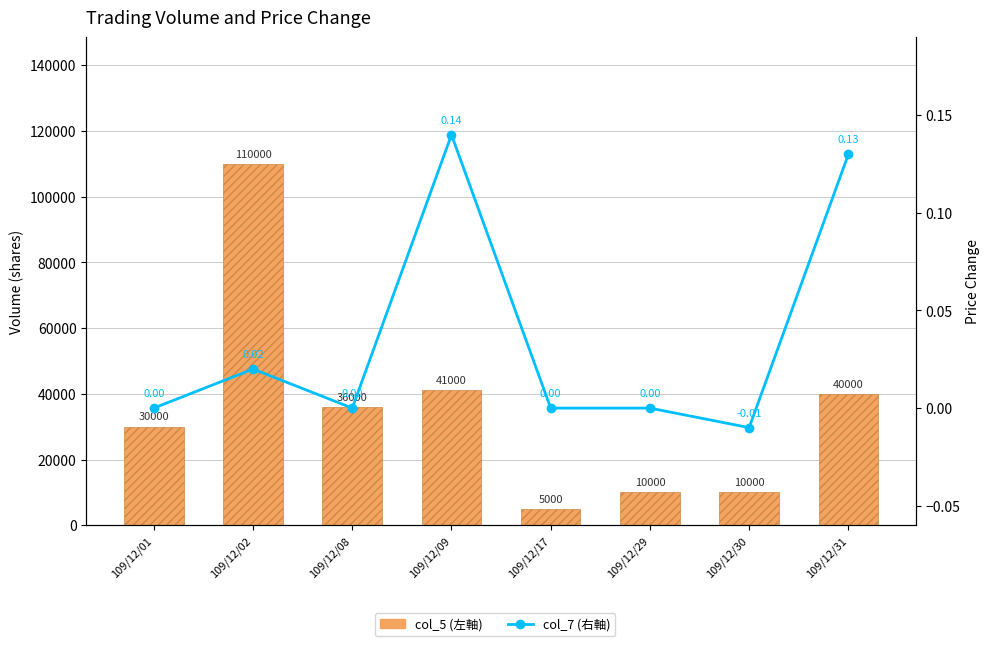

Is the value of col_7 (右軸) at 109/12/31 greater than the value of col_5 (左軸) at 109/12/17?

No